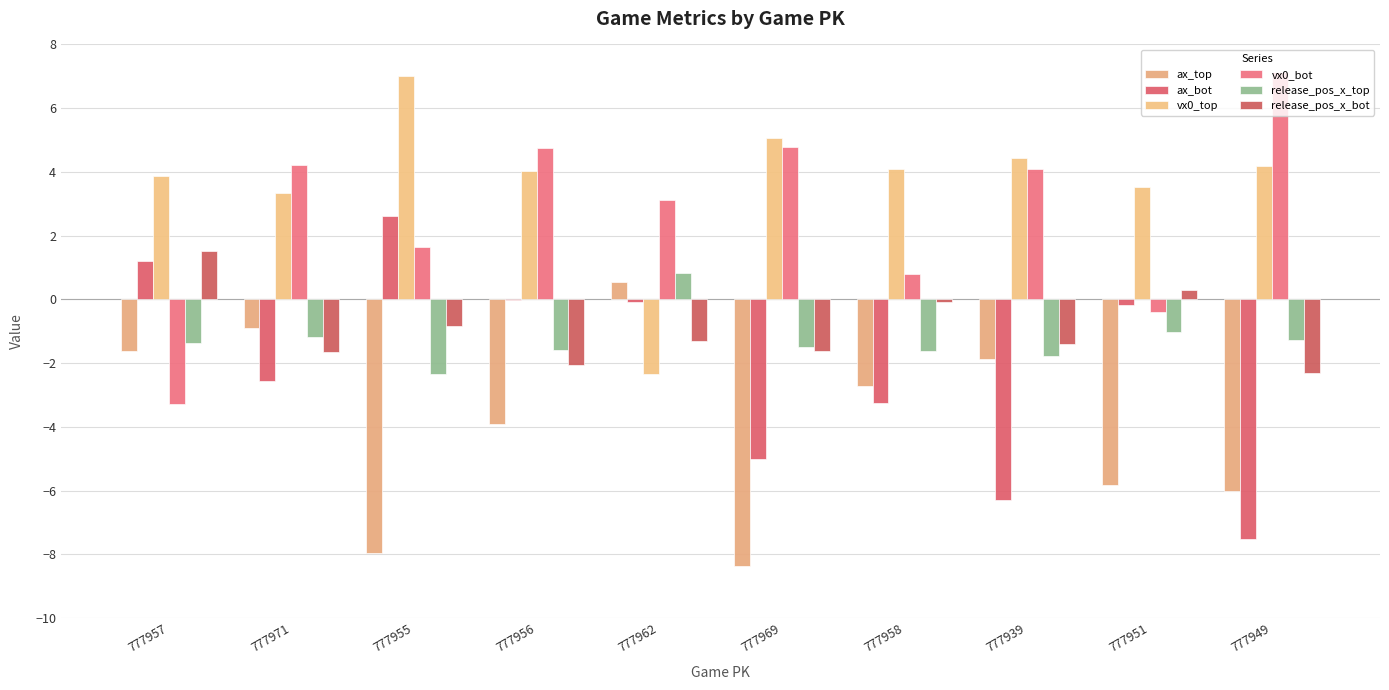

At how many categories does at least one series exceed 1?

10